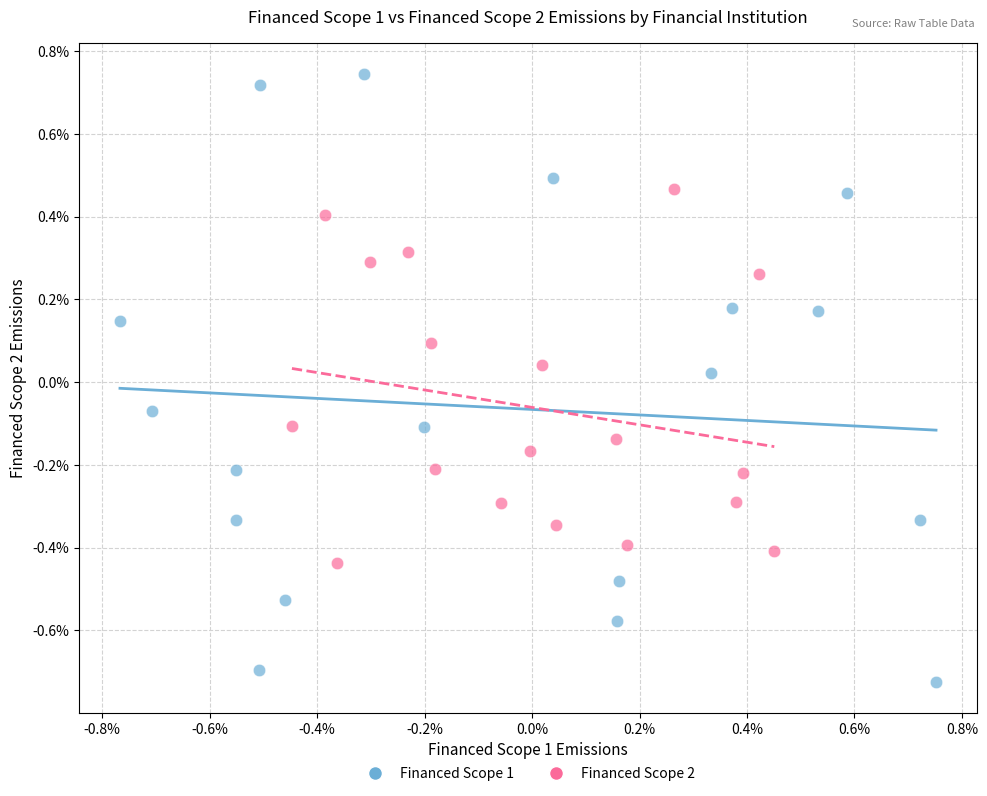

Which series contains the highest Y value?

Financed Scope 1